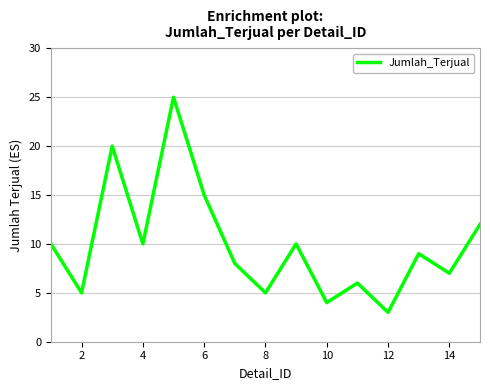

What is the difference between the maximum and minimum values?

22